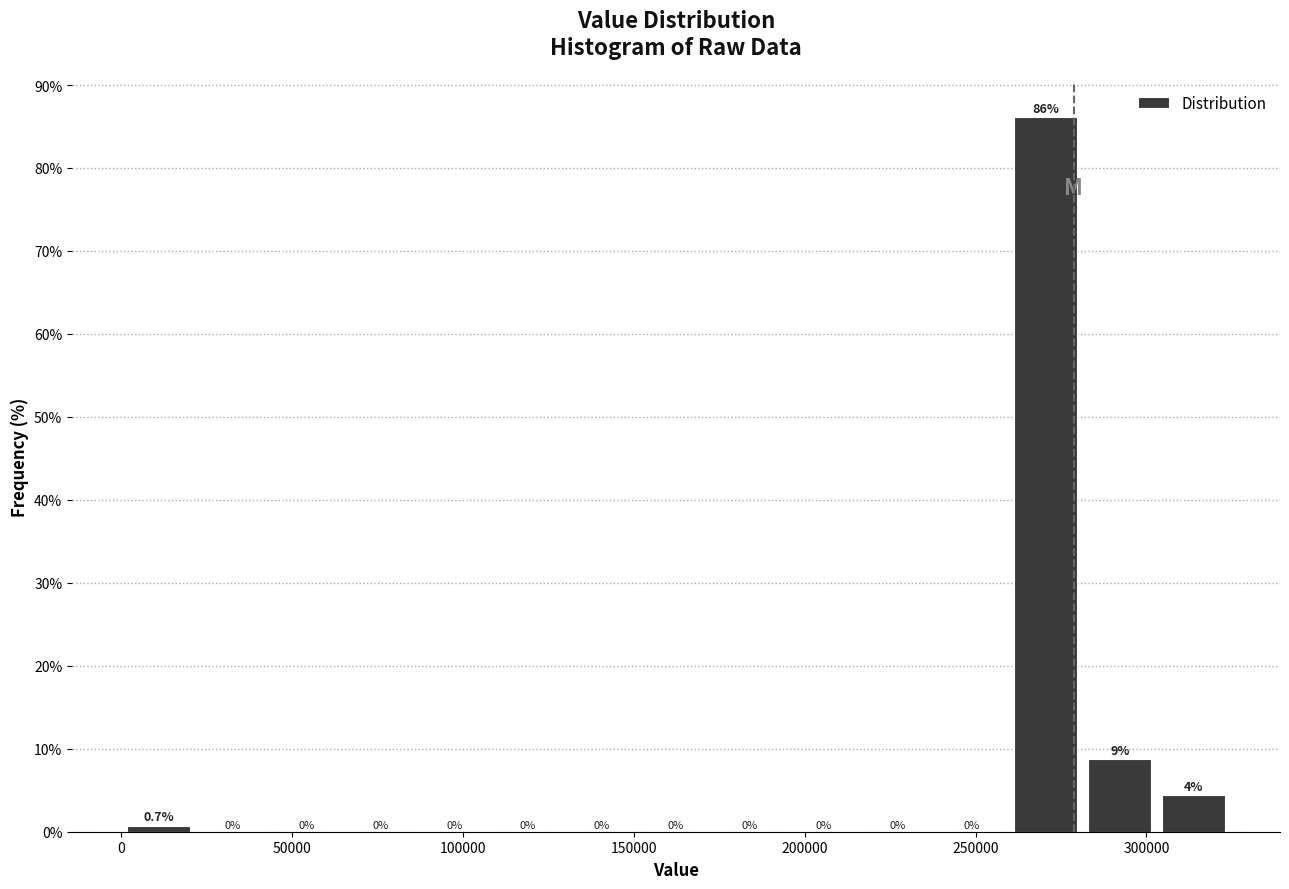

Over which range of the x-axis is the bar tallest?

260000 to 280000